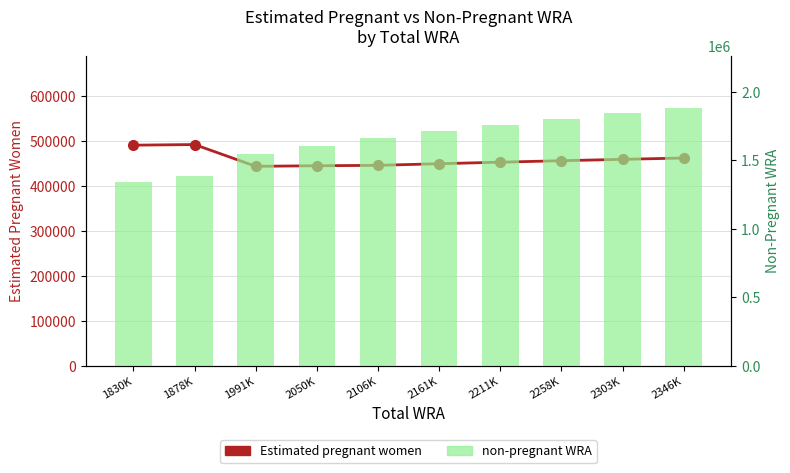

What are all the series names shown in the legend?

Estimated pregnant women, non-pregnant WRA